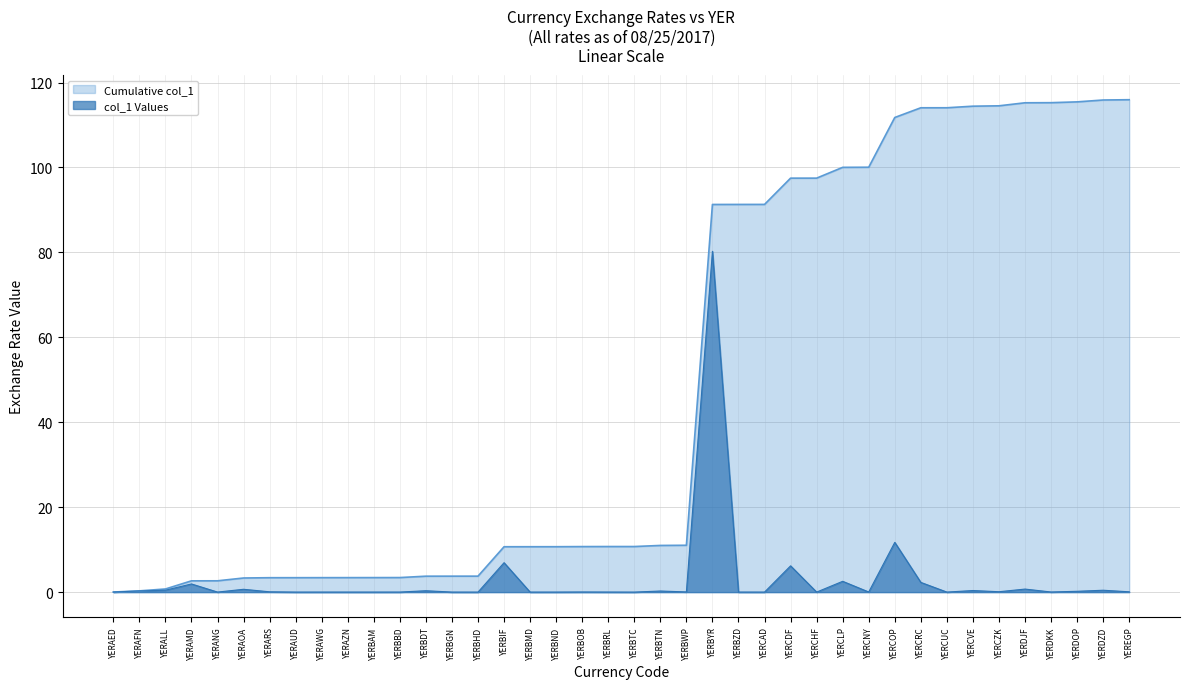

What is the maximum value shown in the chart?

116.0